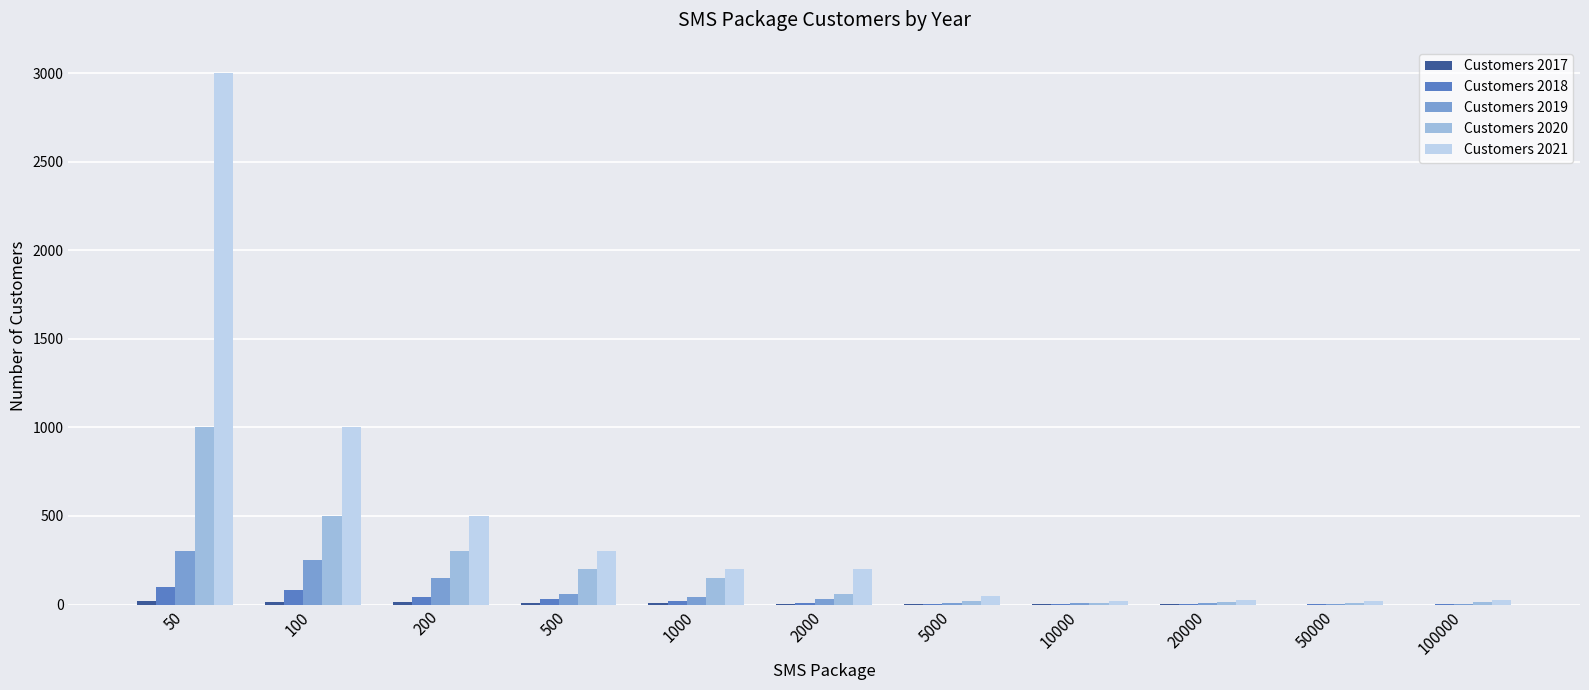

At which category is the sum across all series the highest?

50